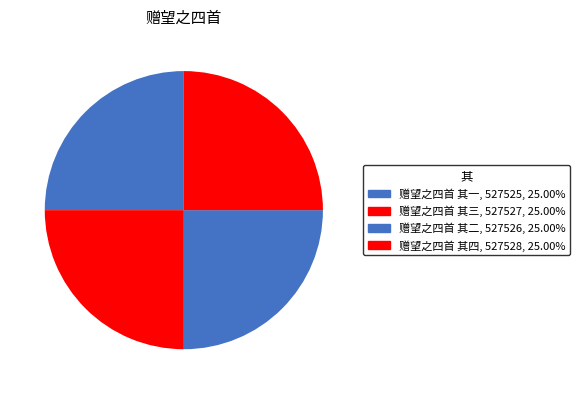

Is there any slice that represents more than half of the pie?

No